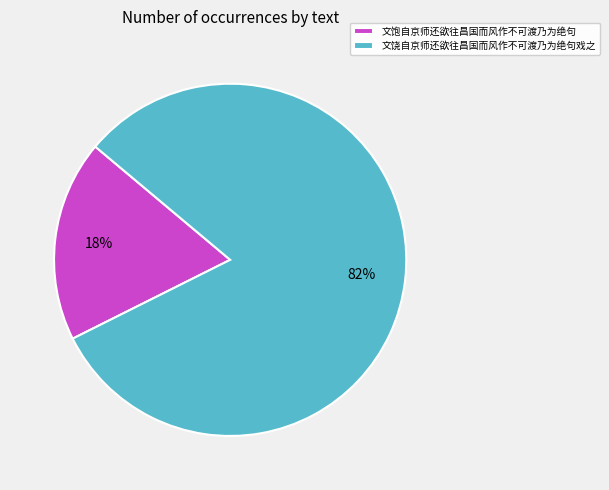

What is the ratio of the value at 文饱自京师还欲往昌国而风作不可渡乃为绝句 to the value at 文饶自京师还欲往昌国而风作不可渡乃为绝句戏之?

0.2